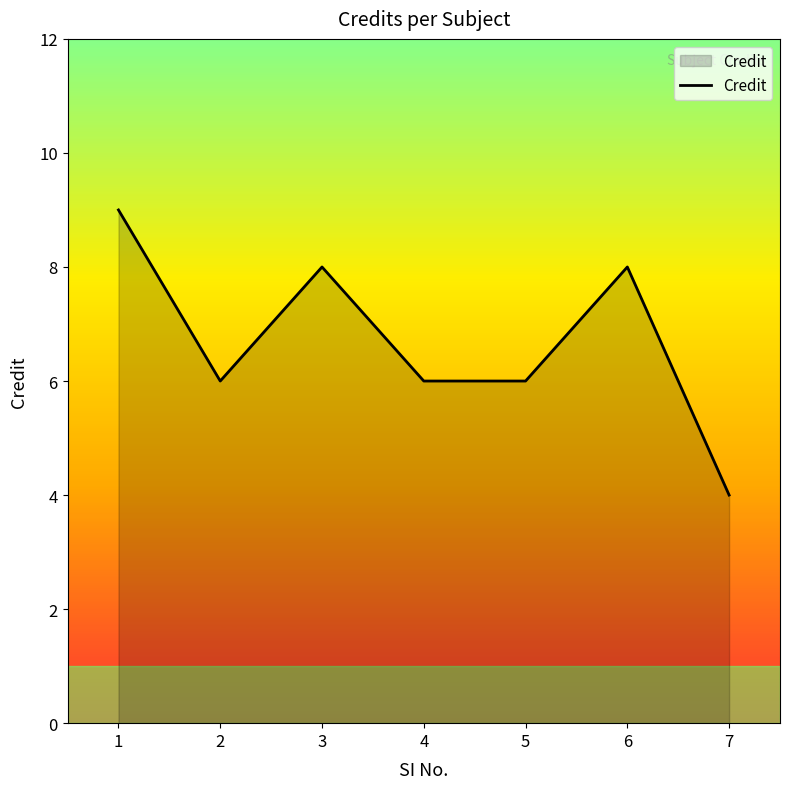

Count the number of categories in the chart.

7